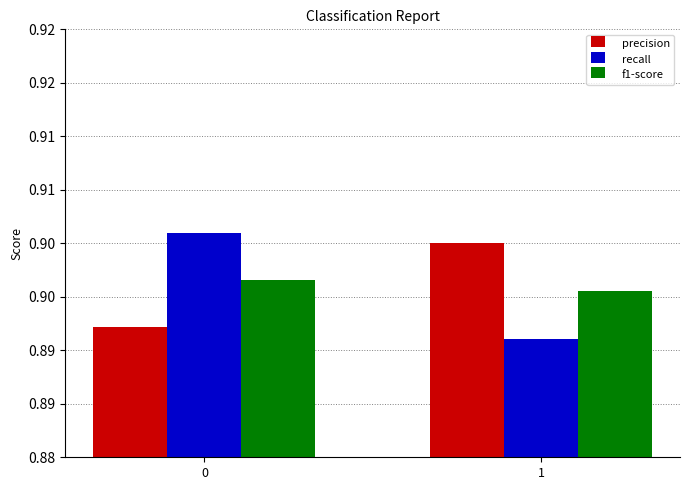

Between 0 and 1, which is larger?

1